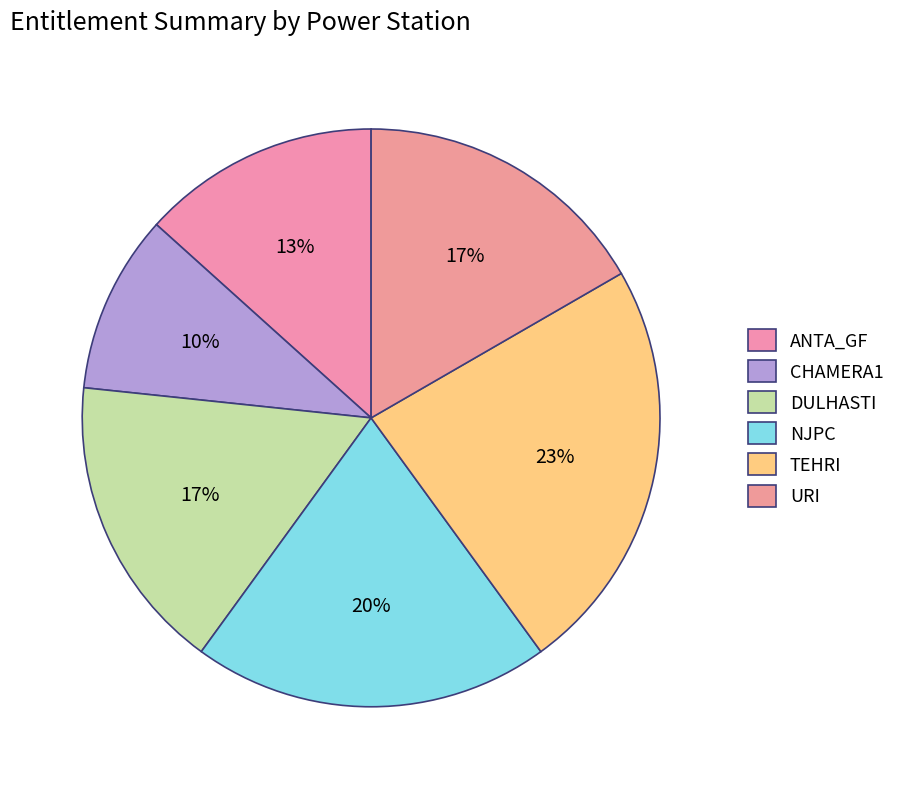

How many segments does this pie chart have?

6